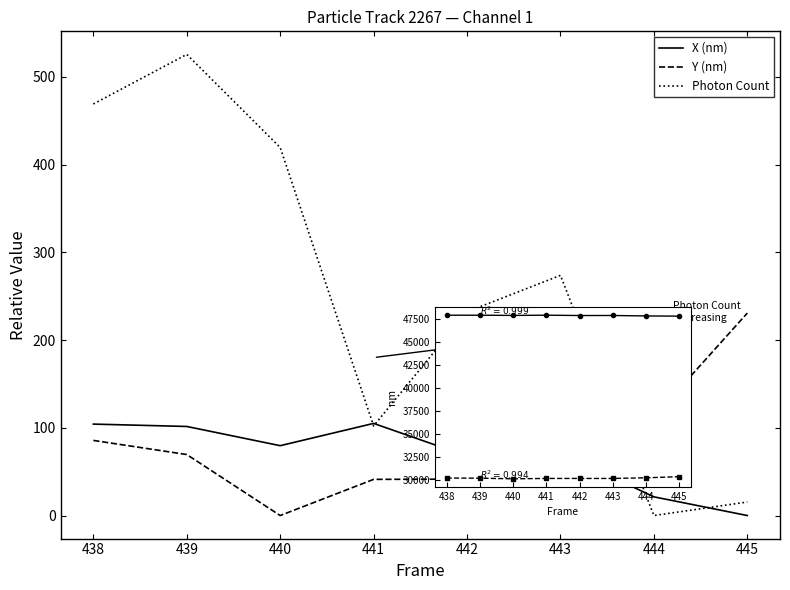

True or false: Photon Count and Y (nm) cross at least once.

False